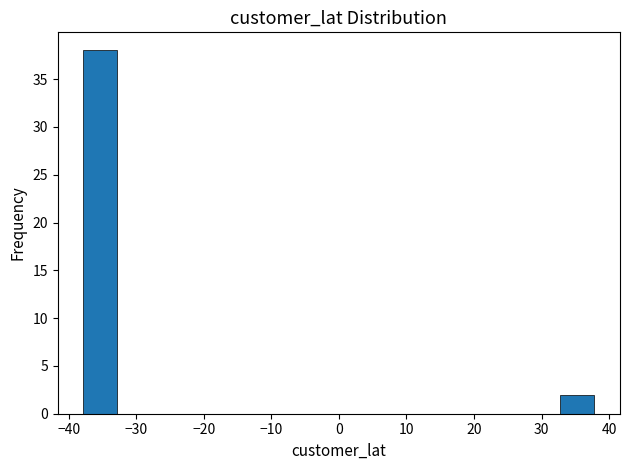

Which range on the x-axis has the tallest bar?

-38 to -33